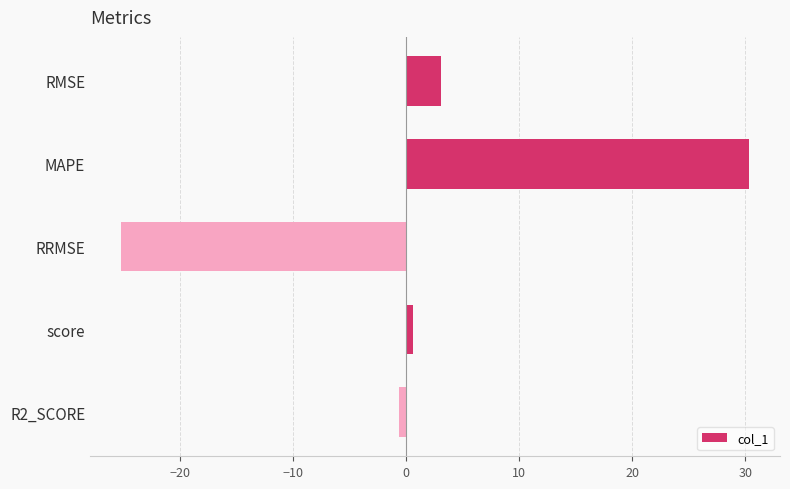

What is the maximum value shown in the chart?

30.3